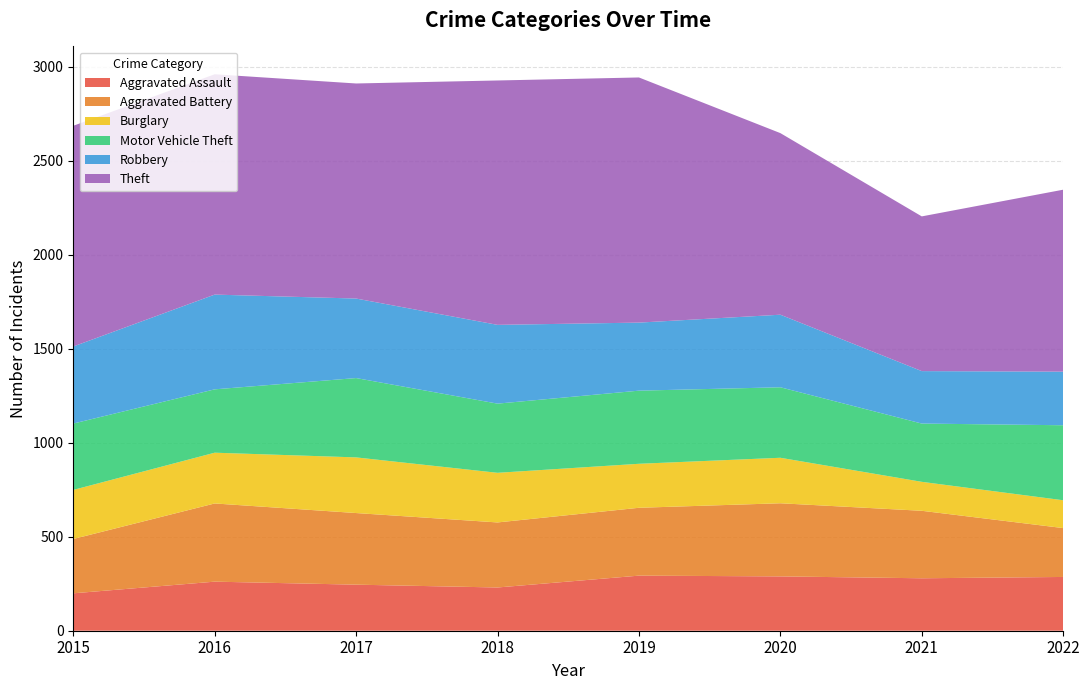

Reading left to right, transcribe all the data shown in this chart.

Aggravated Assault: 199	261	245	230	293	289	279	286
Aggravated Battery: 289	416	381	346	361	389	359	260
Burglary: 261	270	296	264	234	242	154	148
Motor Vehicle Theft: 353	337	422	368	389	375	310	399
Robbery: 410	504	423	419	362	386	279	285
Theft: 1174	1172	1144	1300	1304	966	823	968